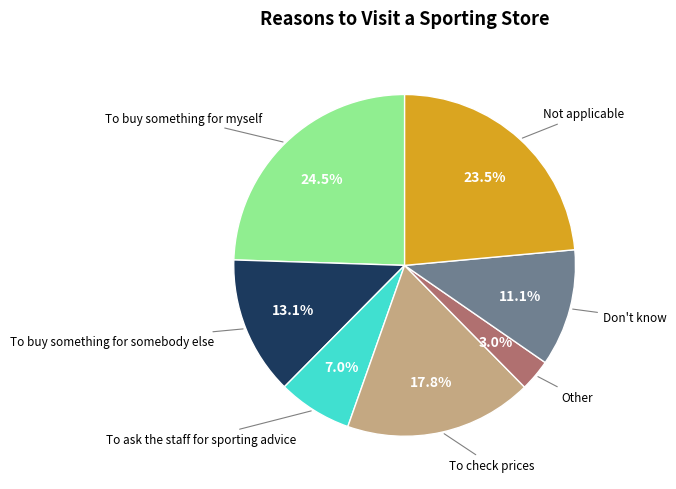

Count the number of slices in the pie.

7